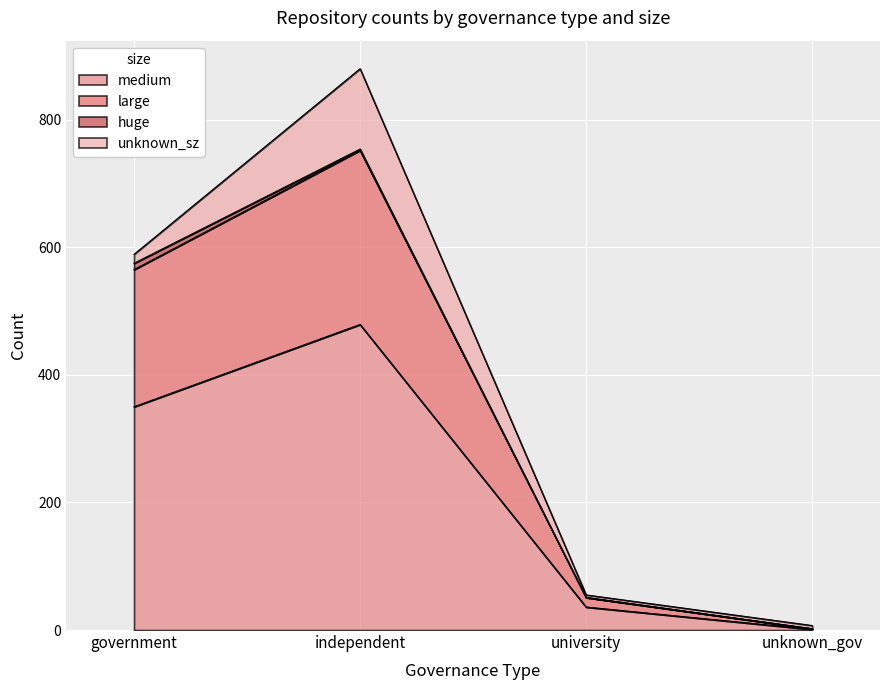

What are all the series names shown in the legend?

medium, large, huge, unknown_sz